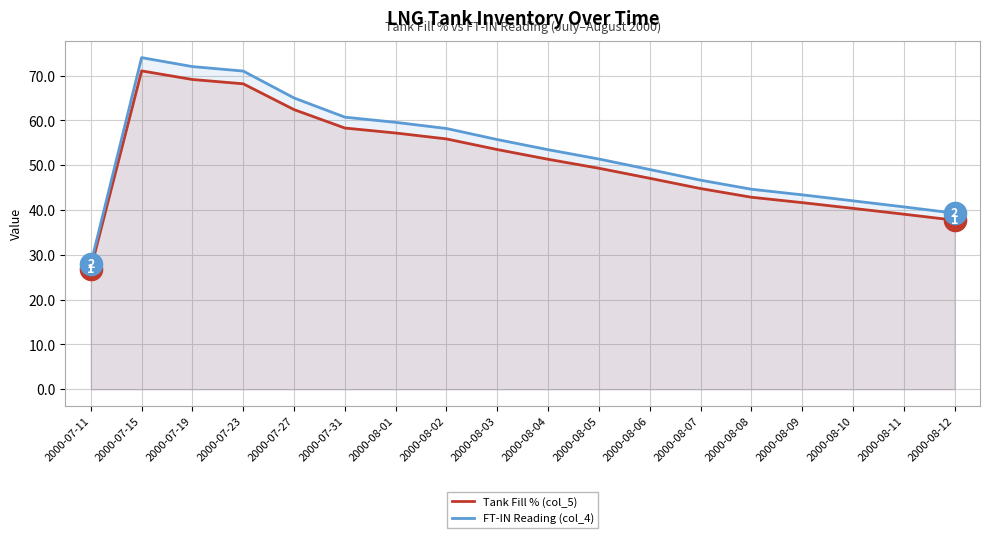

Between 2000-08-10 and 2000-08-03, which is larger?

2000-08-03